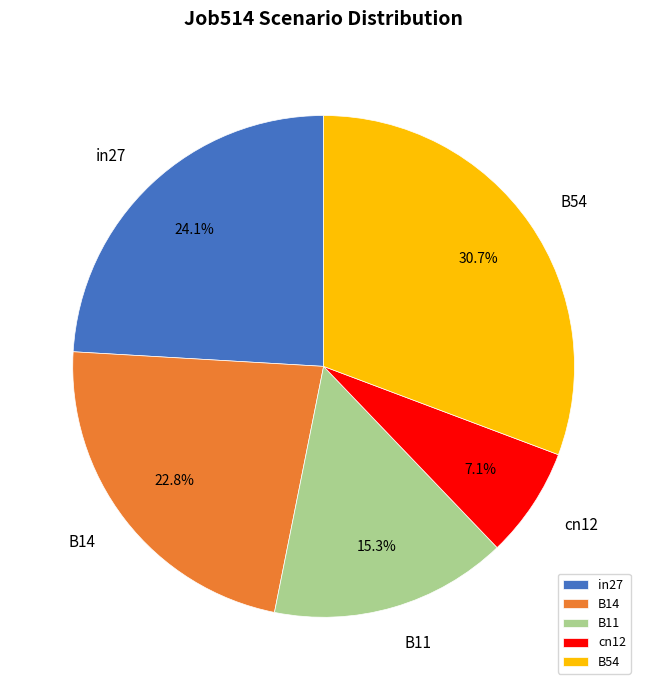

Do B14 and B54 together represent more than half of the pie?

Yes